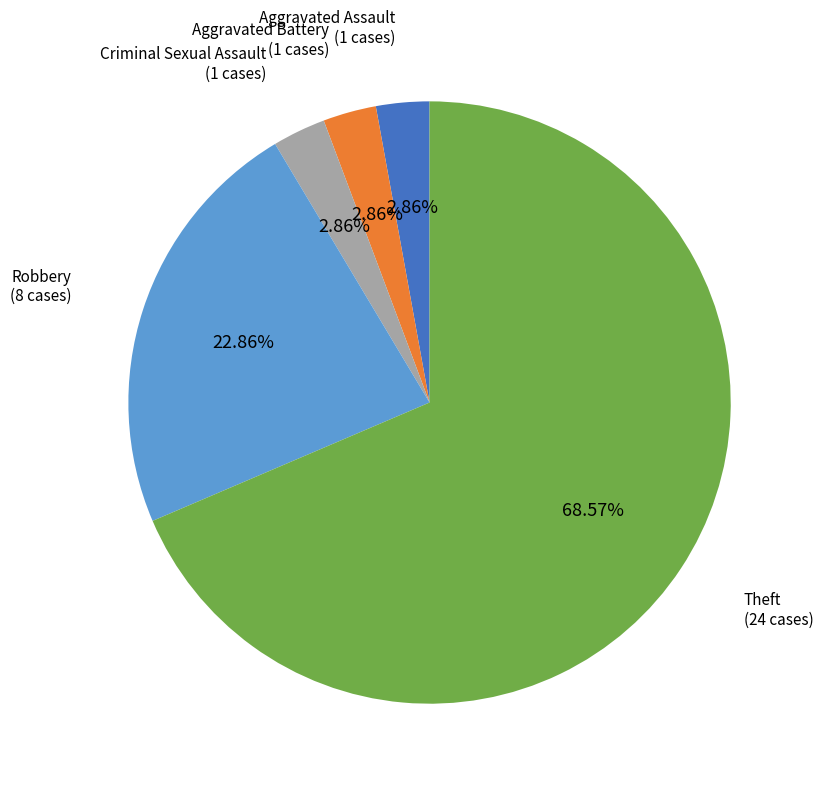

To the nearest percent, what is the combined percentage of Aggravated Assault and Theft?

71%